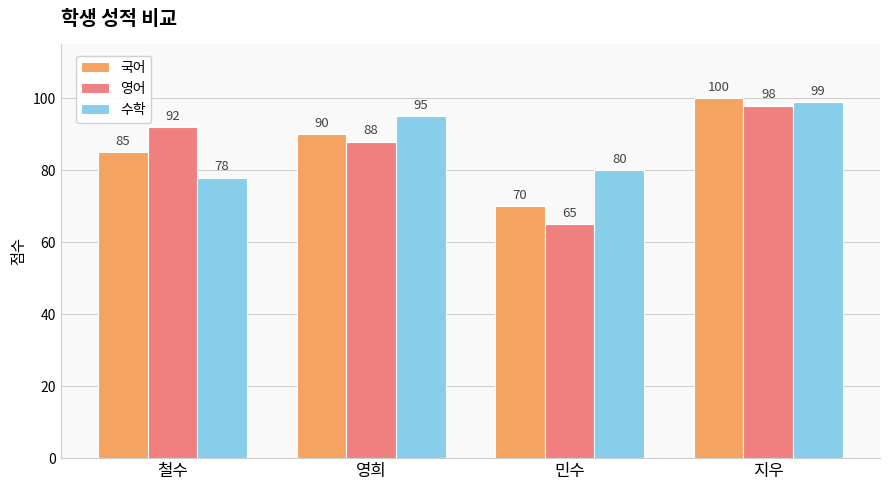

What are all the series names shown in the legend?

국어, 영어, 수학